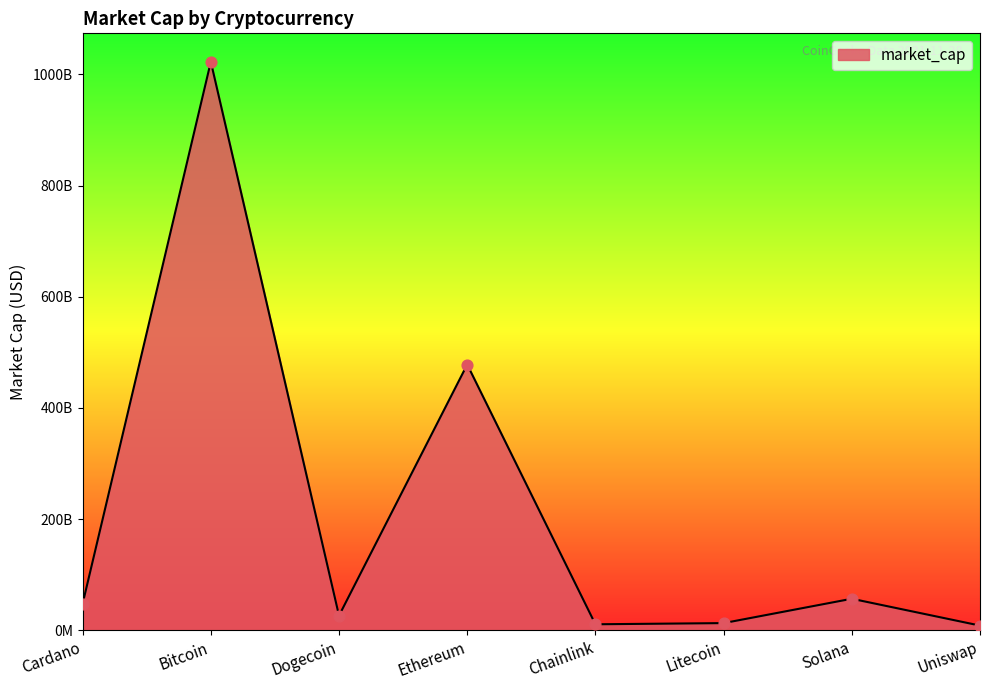

What is the ratio of the value at Dogecoin to the value at Solana?

0.5